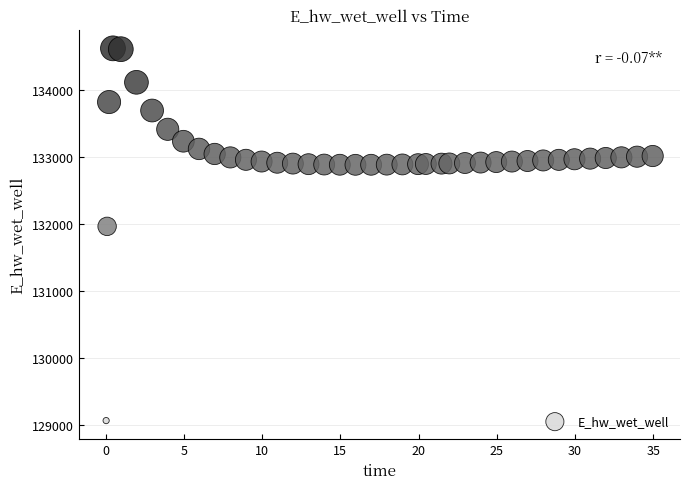

What Y value in the scatter plot is closest to 131849?

131970.0